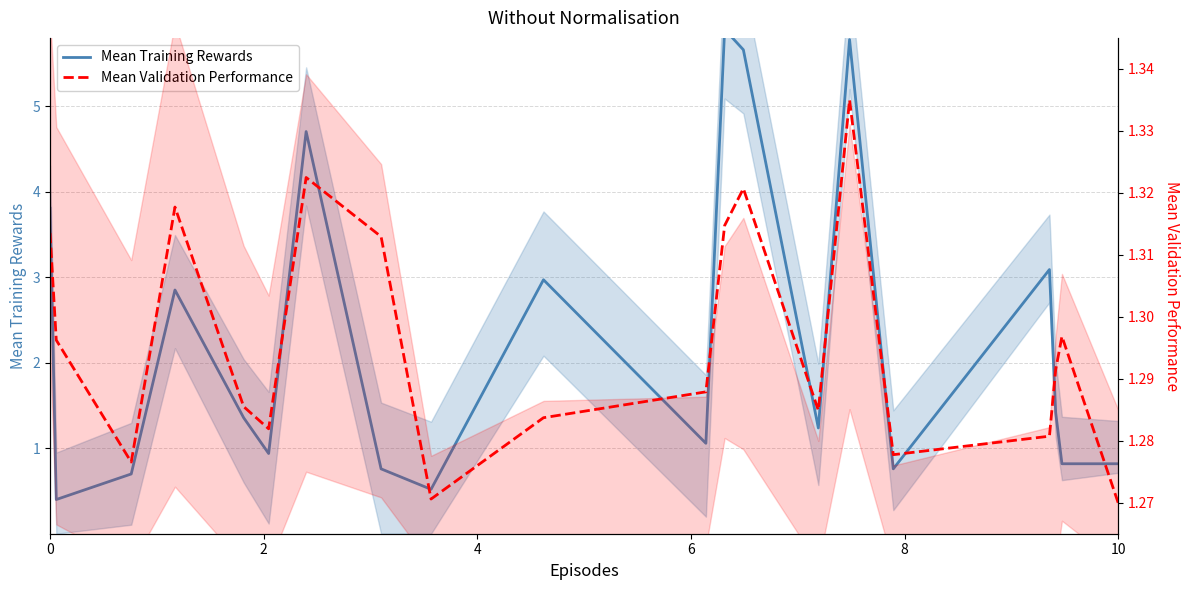

What is the smallest value displayed?

0.4